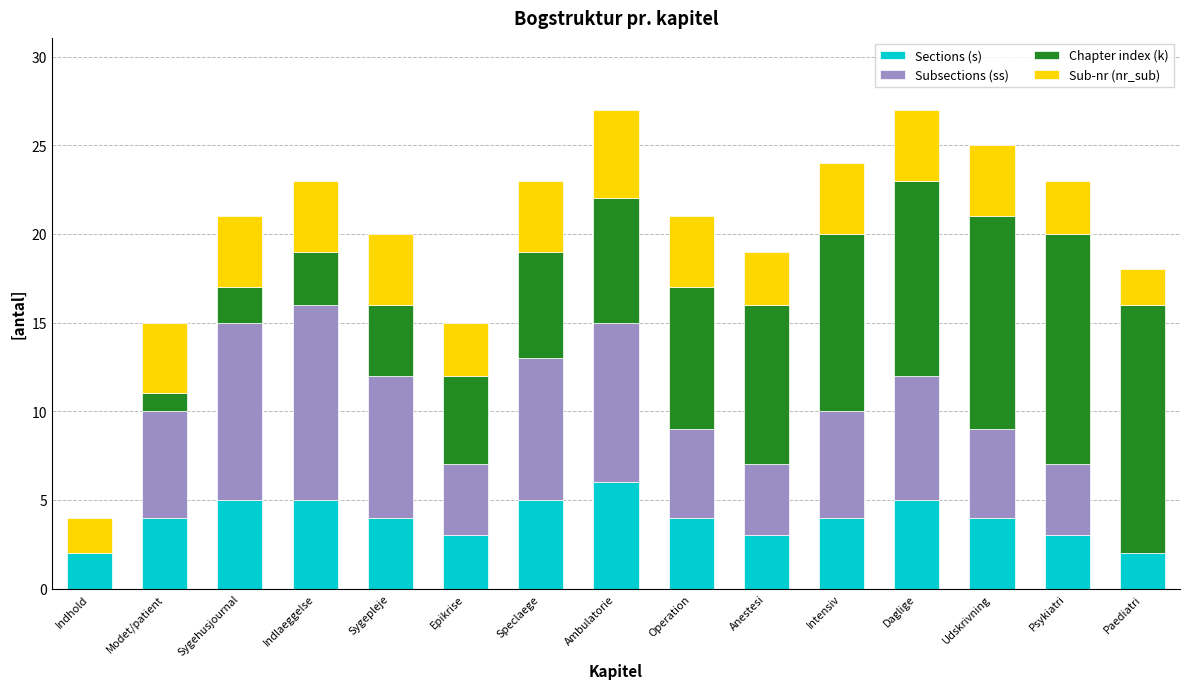

What is the total value across all series at Sygehusjournal?

21